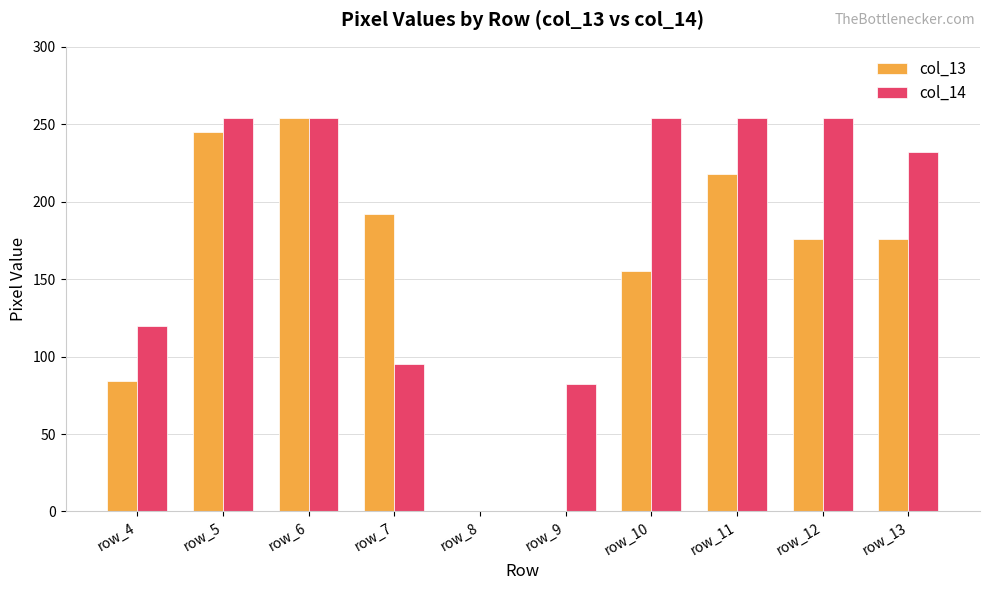

True or false: col_14 has a value of 446 at row_11.

False